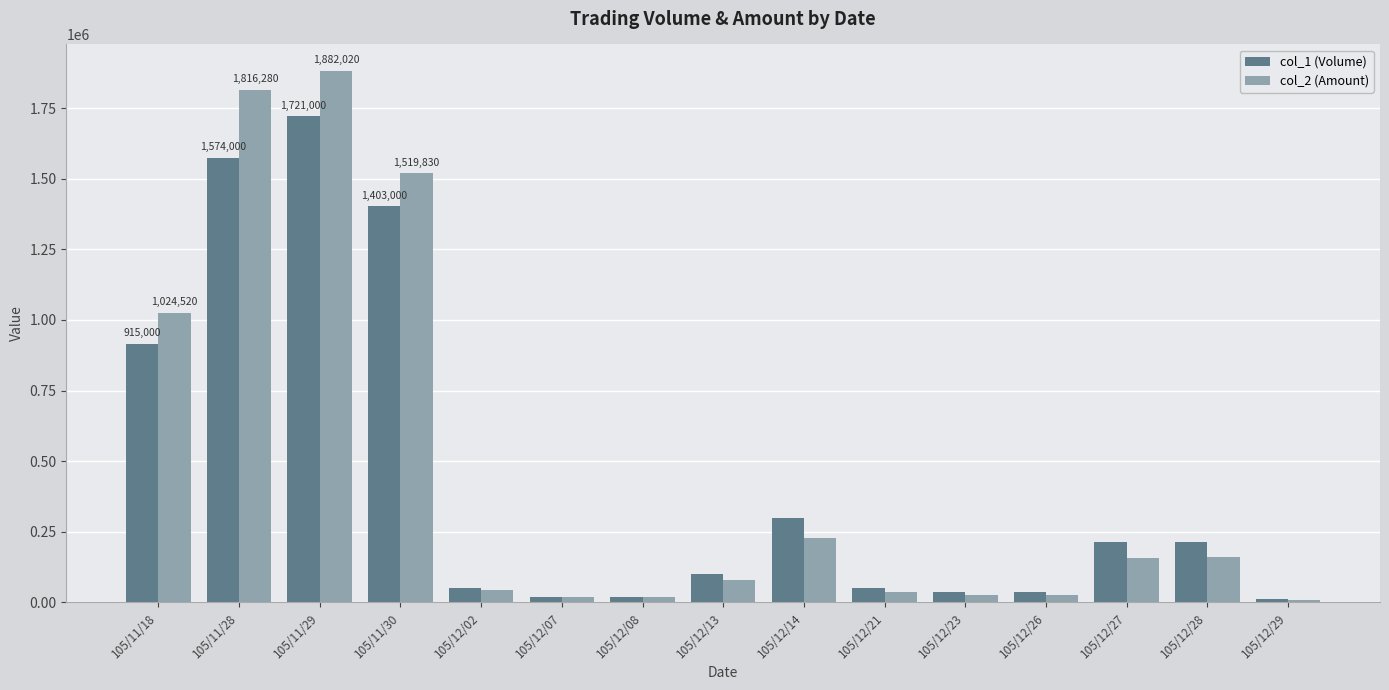

What are all the series names shown in the legend?

col_1 (Volume), col_2 (Amount)